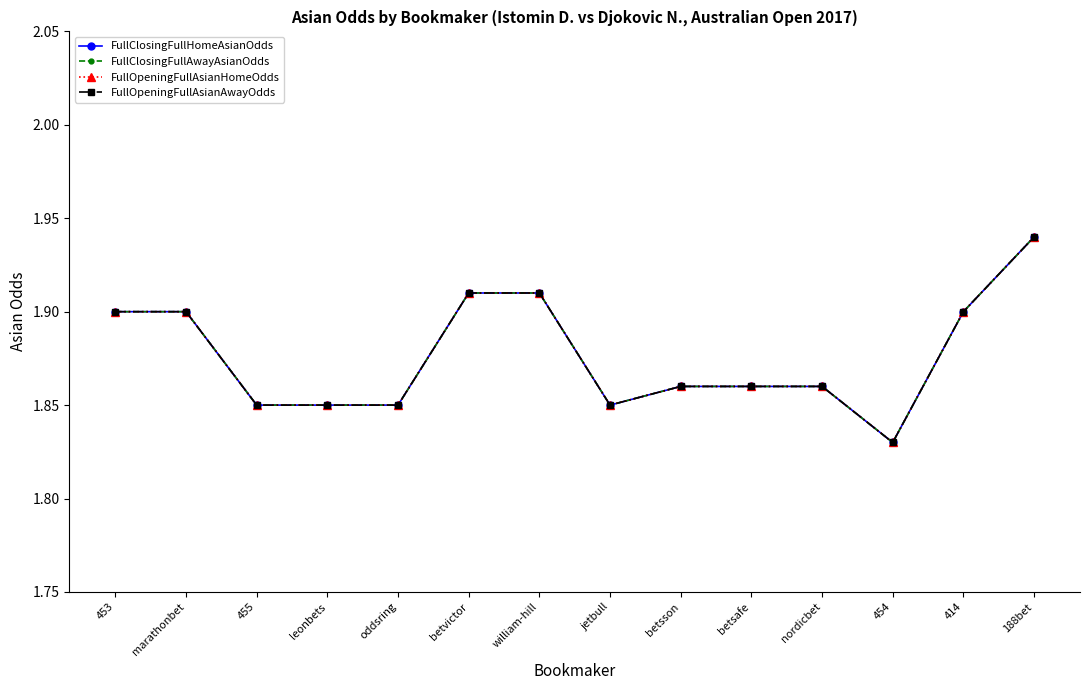

What is the label of the 14th point from the right?

453